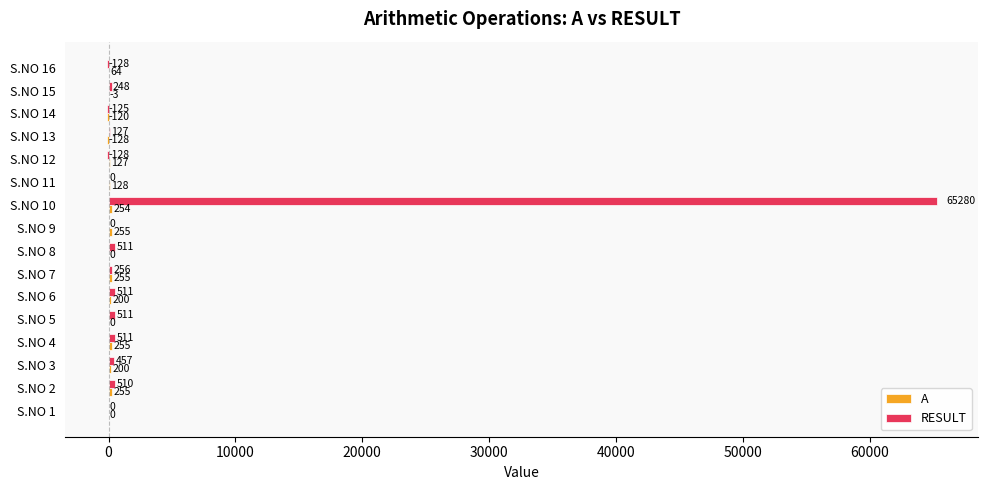

The value of RESULT at S.NO 10 is 13480. True or false?

False